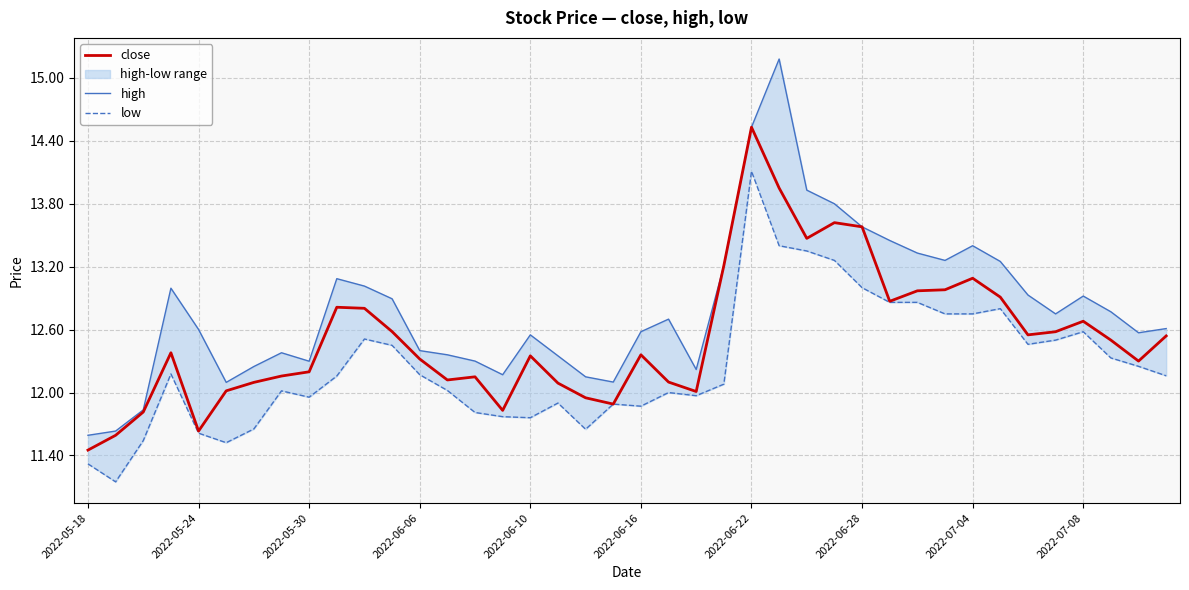

Is it true that high equals 4.9 at 29?

False